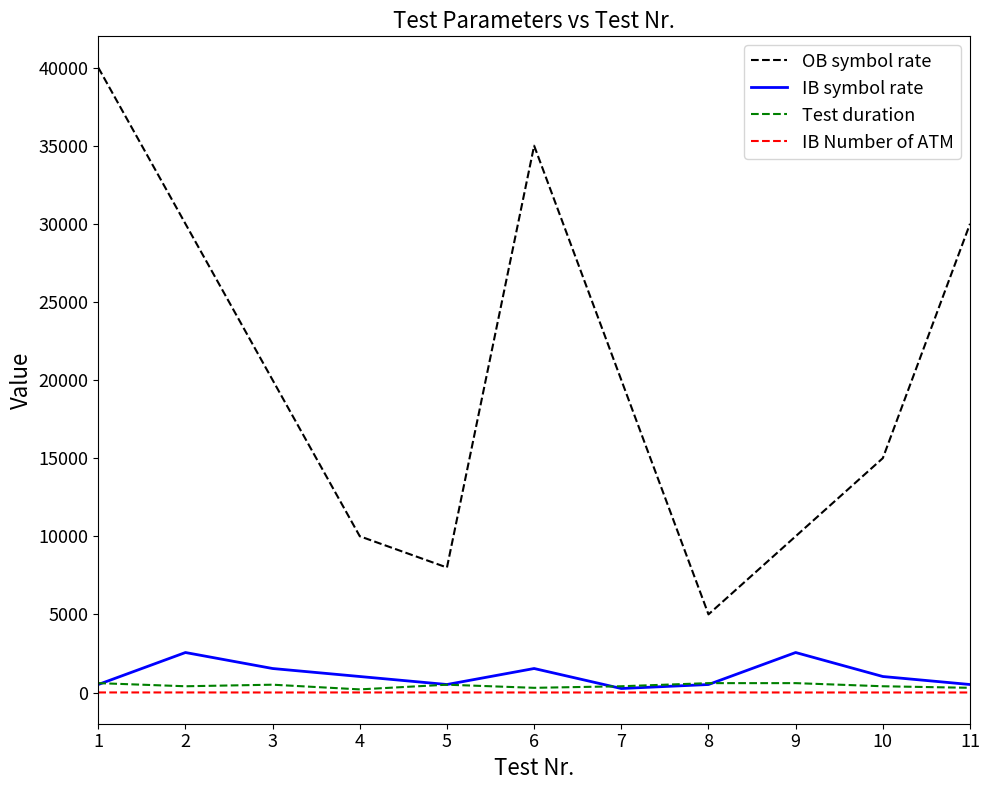

What is the average value of the OB symbol rate series?

20273